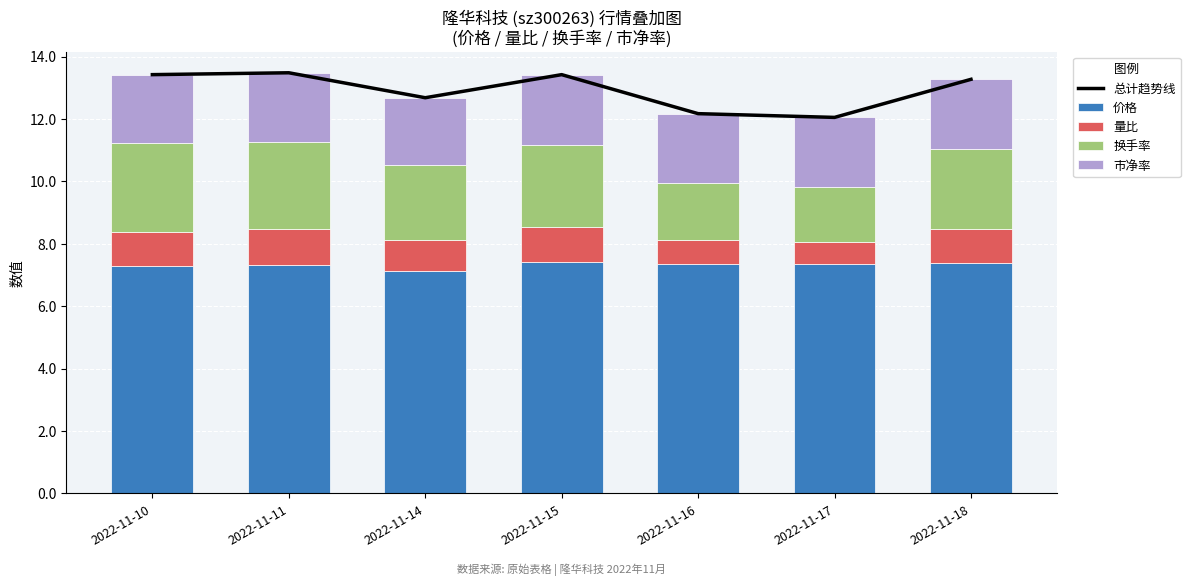

Which series changed the most between 2022-11-14 and 2022-11-18?

总计趋势线